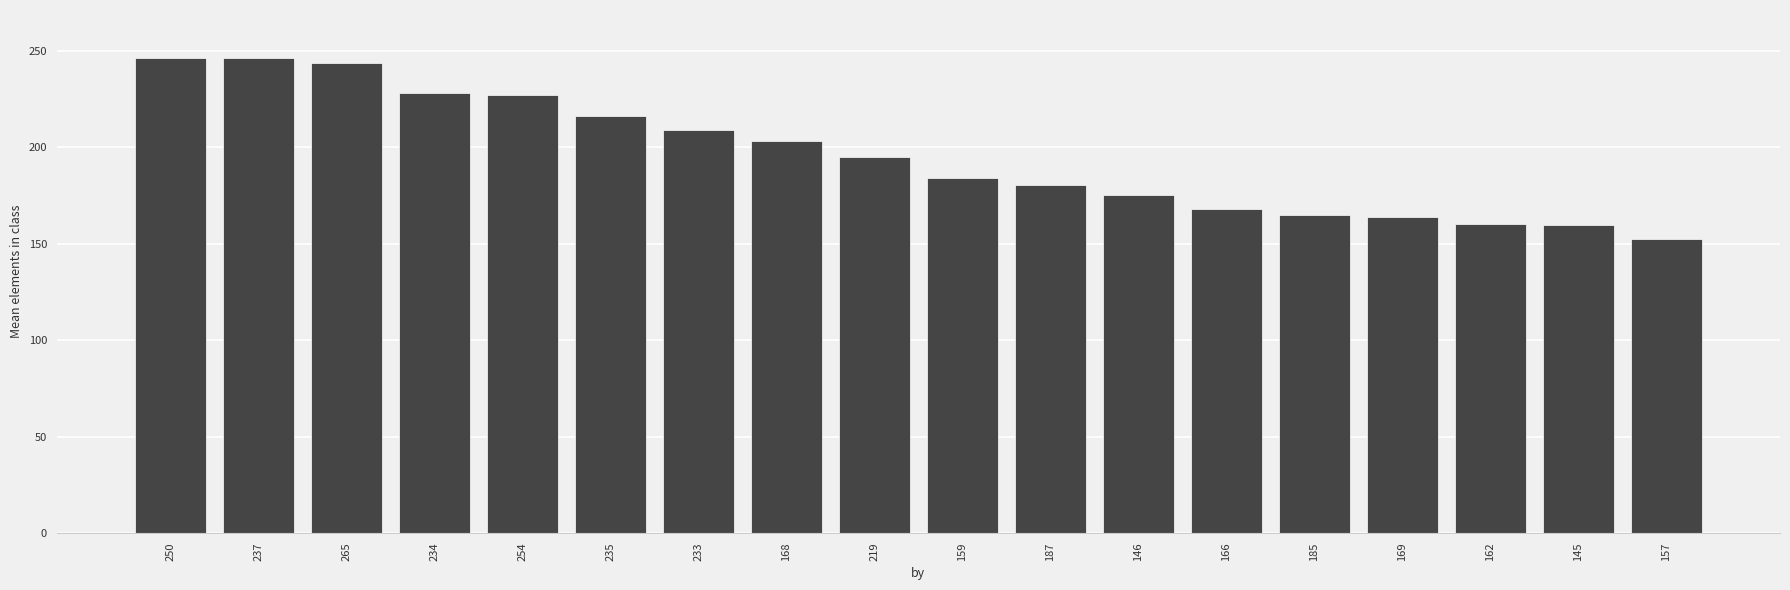

Is it true that the value at 162 is 52.8?

False